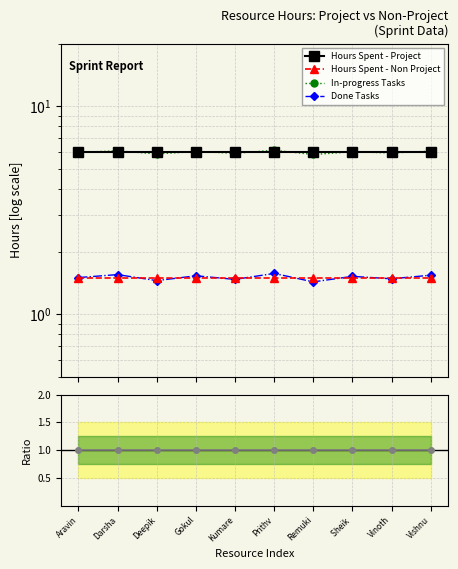

What is the label of the 2nd point from the left?

Darsha